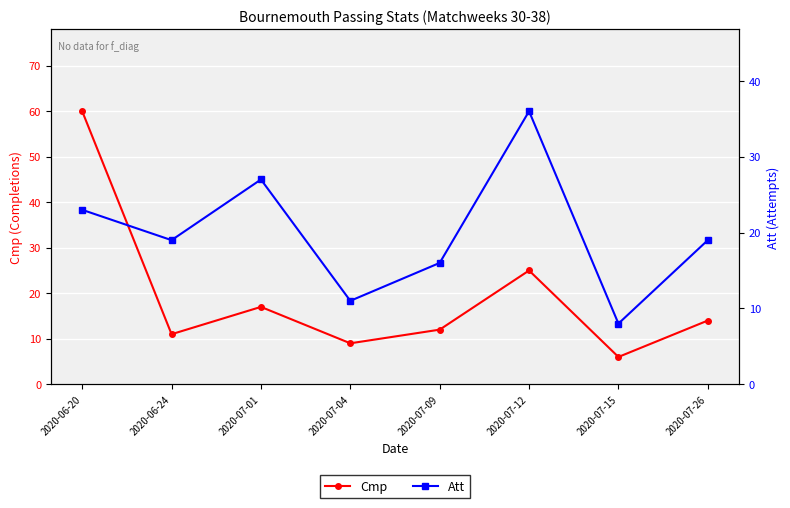

What is the difference between the highest and lowest values at 2020-06-20?

37